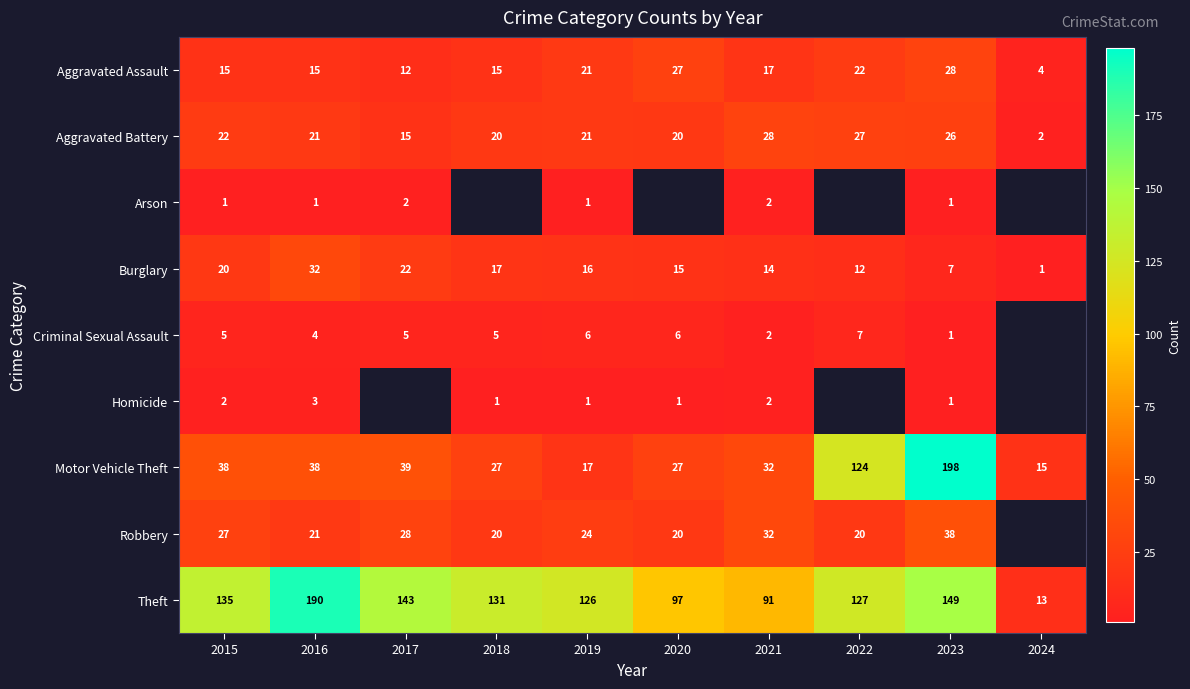

True or false: Aggravated Battery has a value of 3.2 at 2024.

False